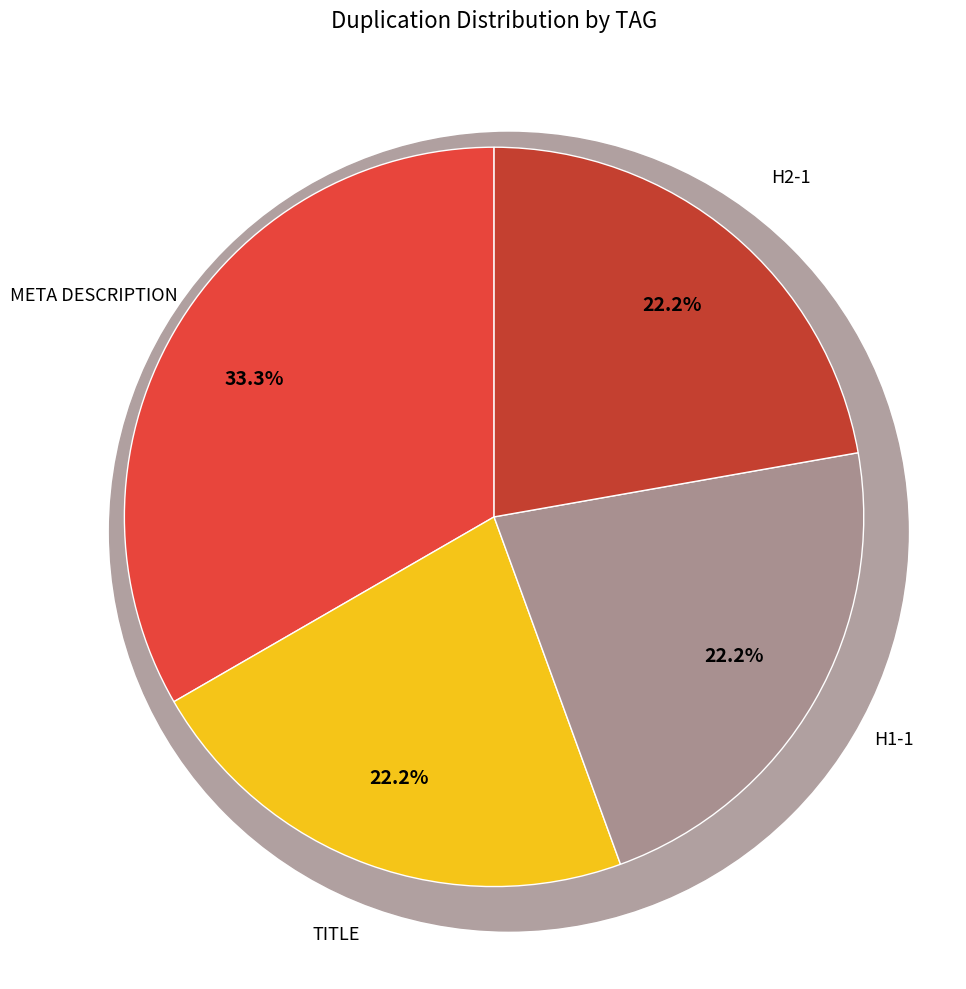

How many slices are in this pie chart?

4